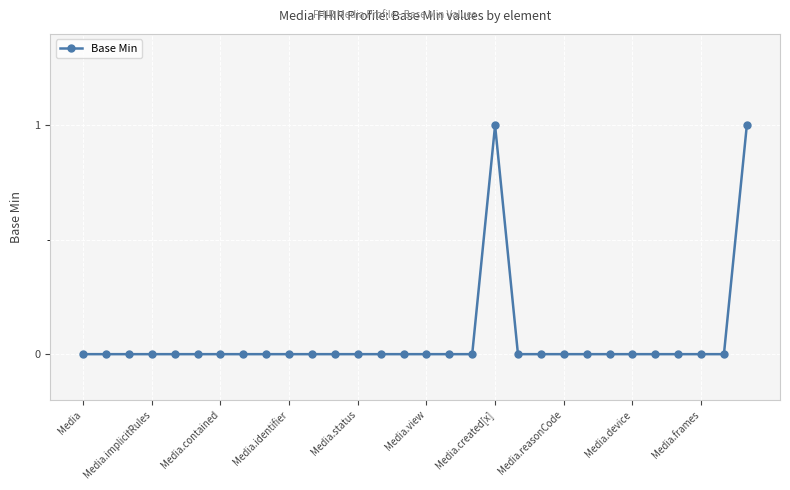

Reading left to right, extract all data points from this chart.

0	0	0	0	0	0	0	0	0	0	0	0	0	0	0	0	0	0	1	0	0	0	0	0	0	0	0	0	0	1